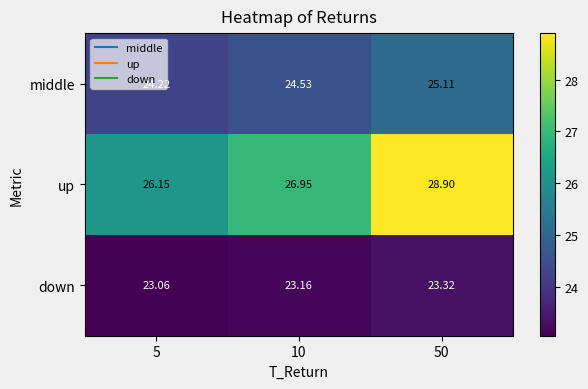

Which series has the largest total across all categories?

up